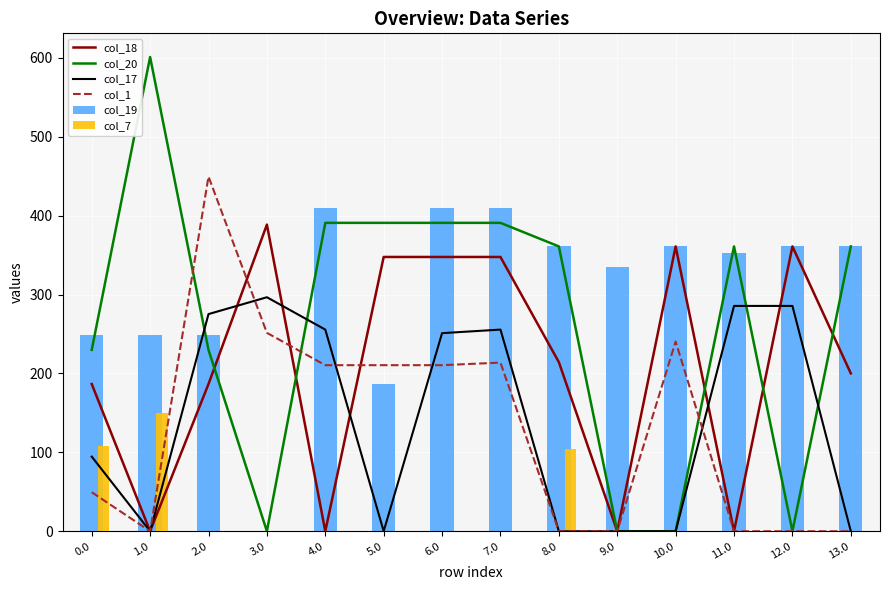

True or false: col_17 has a value of 455.2 at 11.0.

False